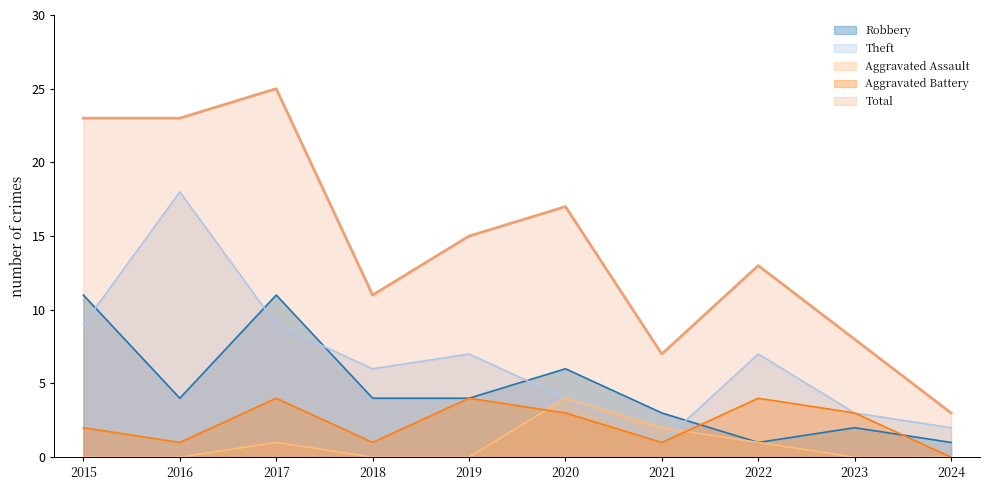

Between 2016 and 2015, which is larger?

2015